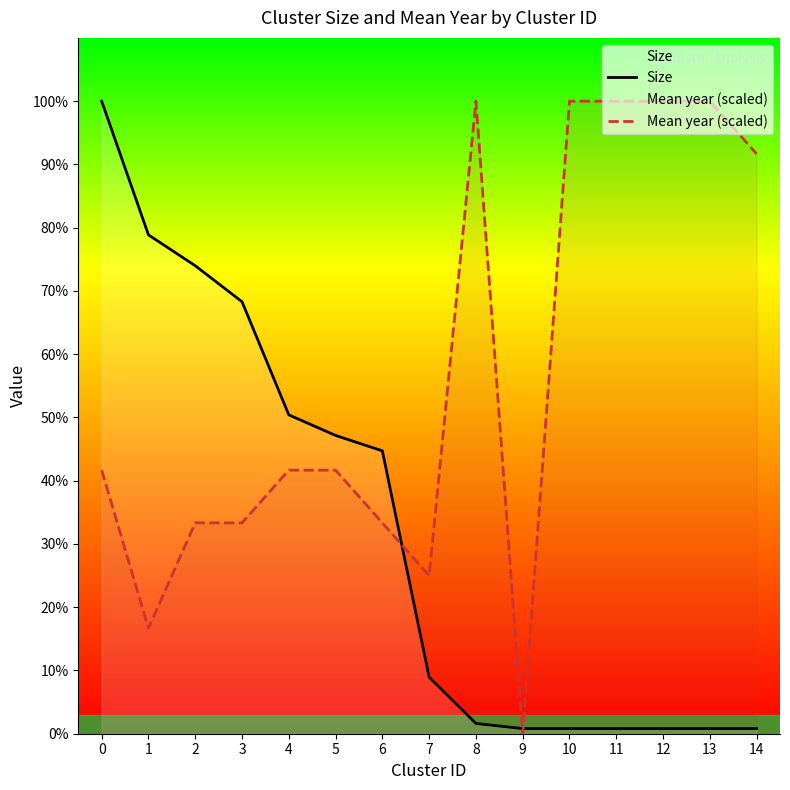

True or false: Size has more than 0 interior local peaks.

False